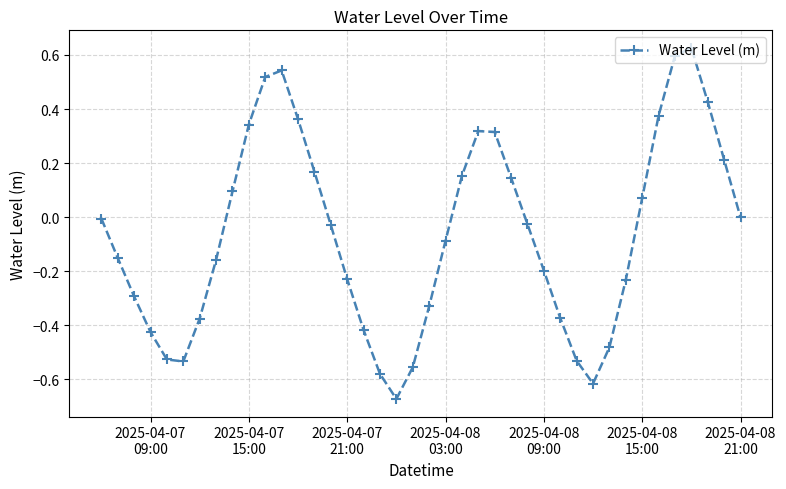

True or false: there are more than 2 points higher than both neighbors.

True